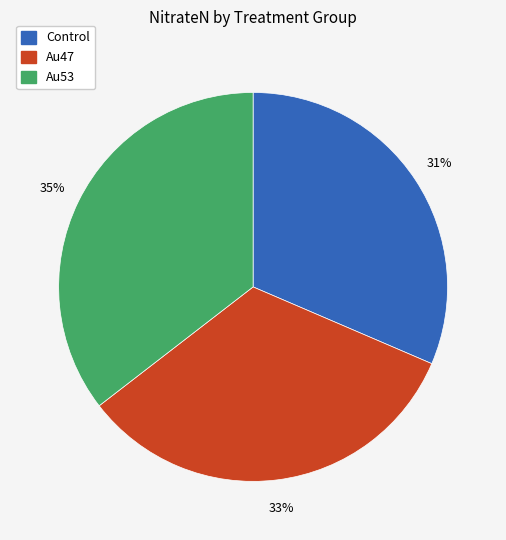

To the nearest percent, what is the average slice percentage?

33%